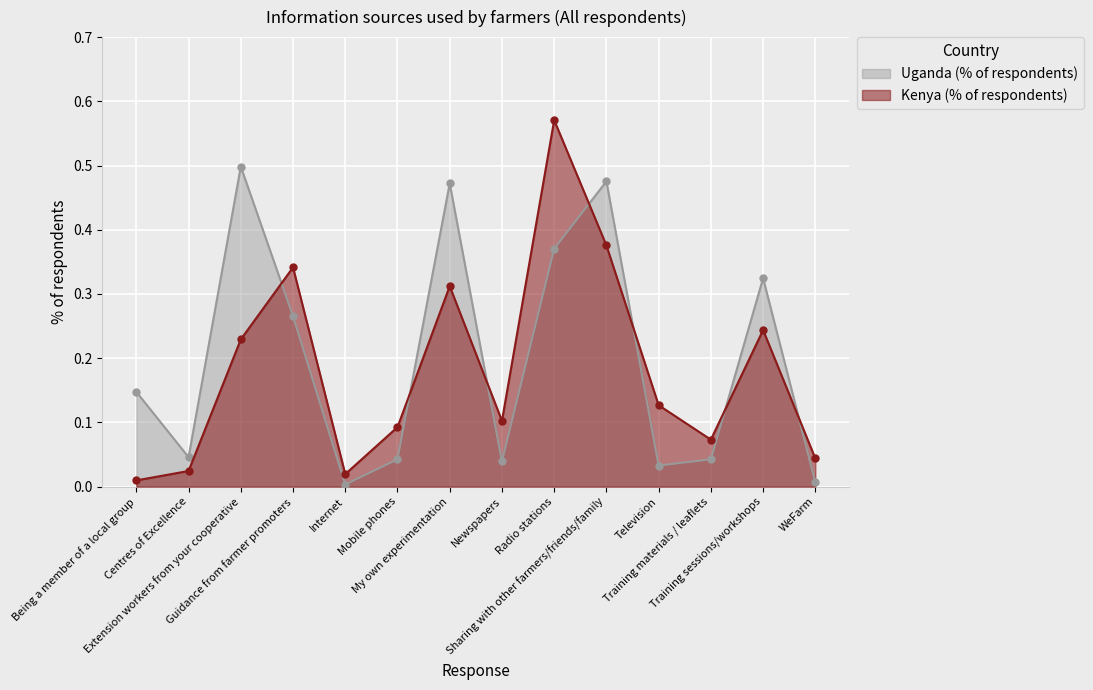

Which category has the lowest value across all series?

Internet